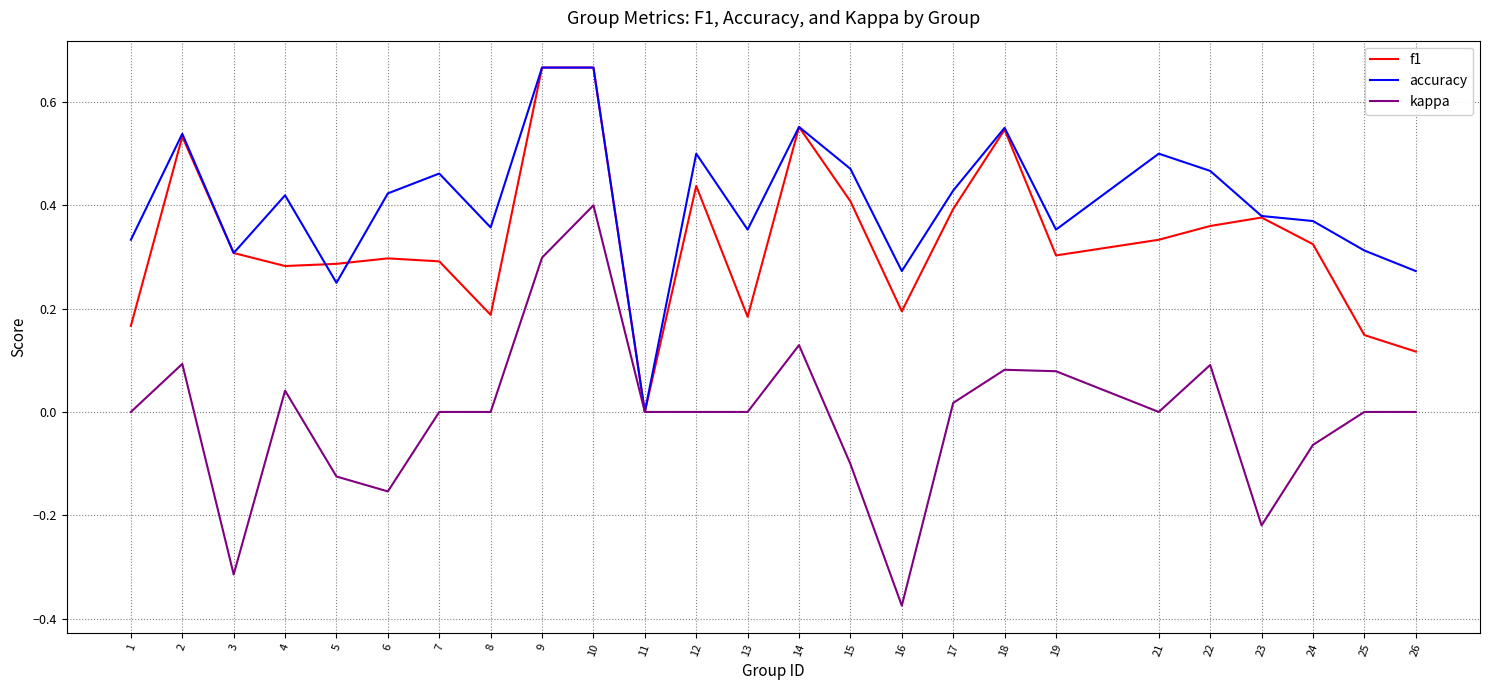

Which series has the largest total across all categories?

accuracy